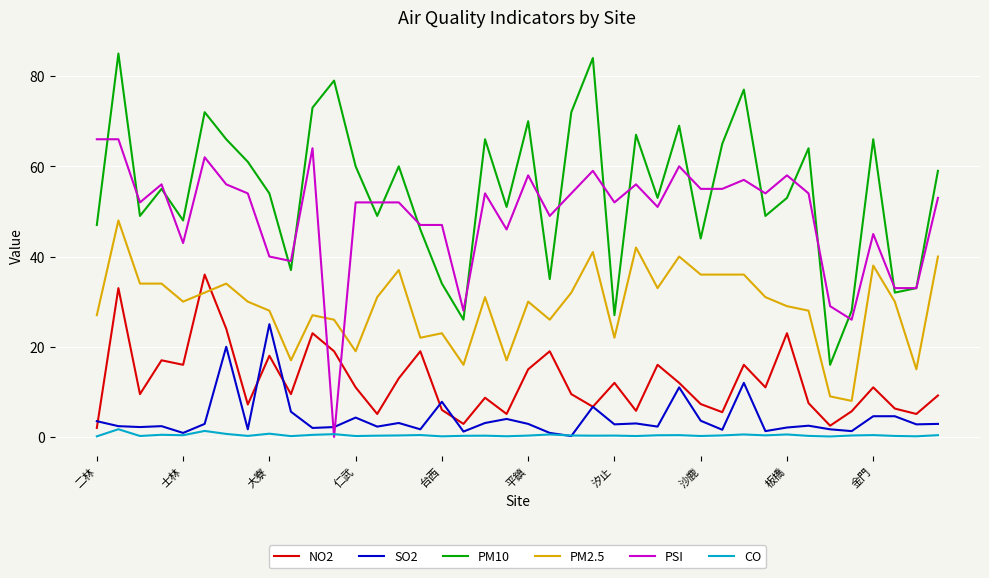

What is the minimum value for NO2?

2.0